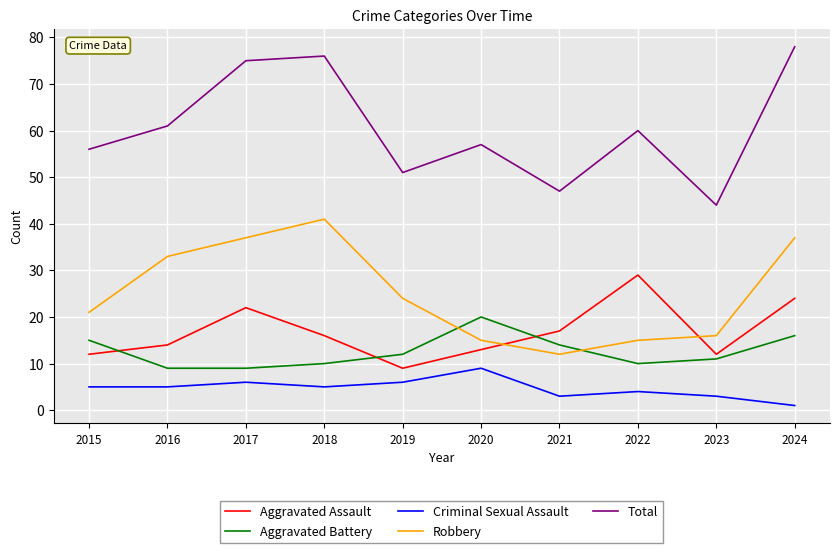

True or false: Aggravated Battery and Criminal Sexual Assault cross at least once.

False